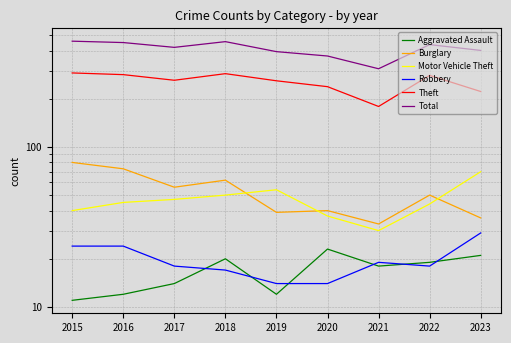

True or false: Motor Vehicle Theft has a value of 18 at 2017.

False